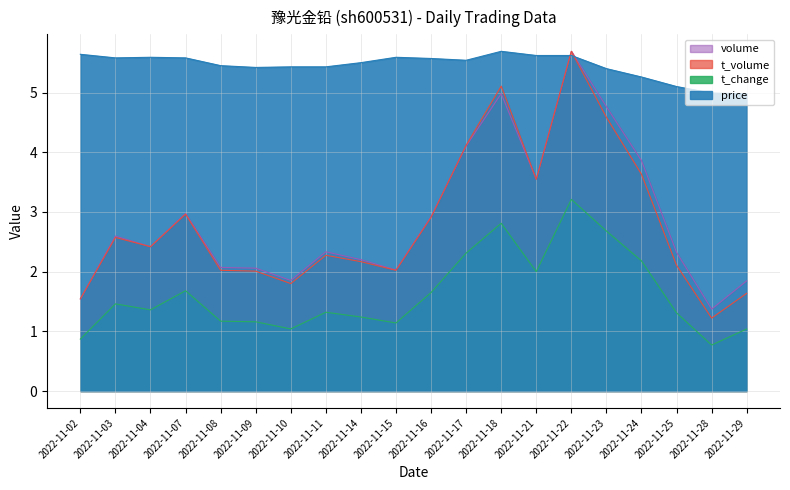

What is the spread (max minus min) of values at 2022-11-09?

4.3